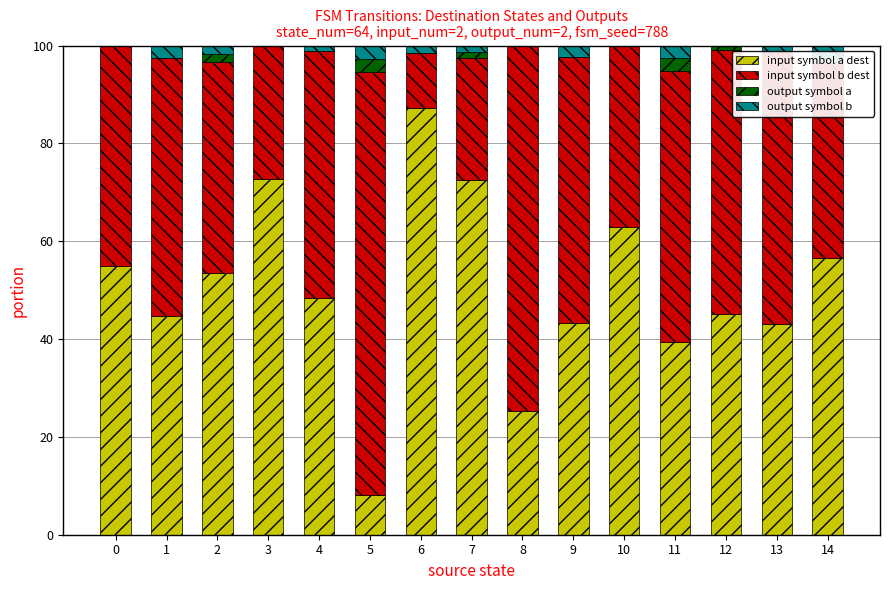

The value of input symbol a dest at 2 is 53.4. True or false?

True